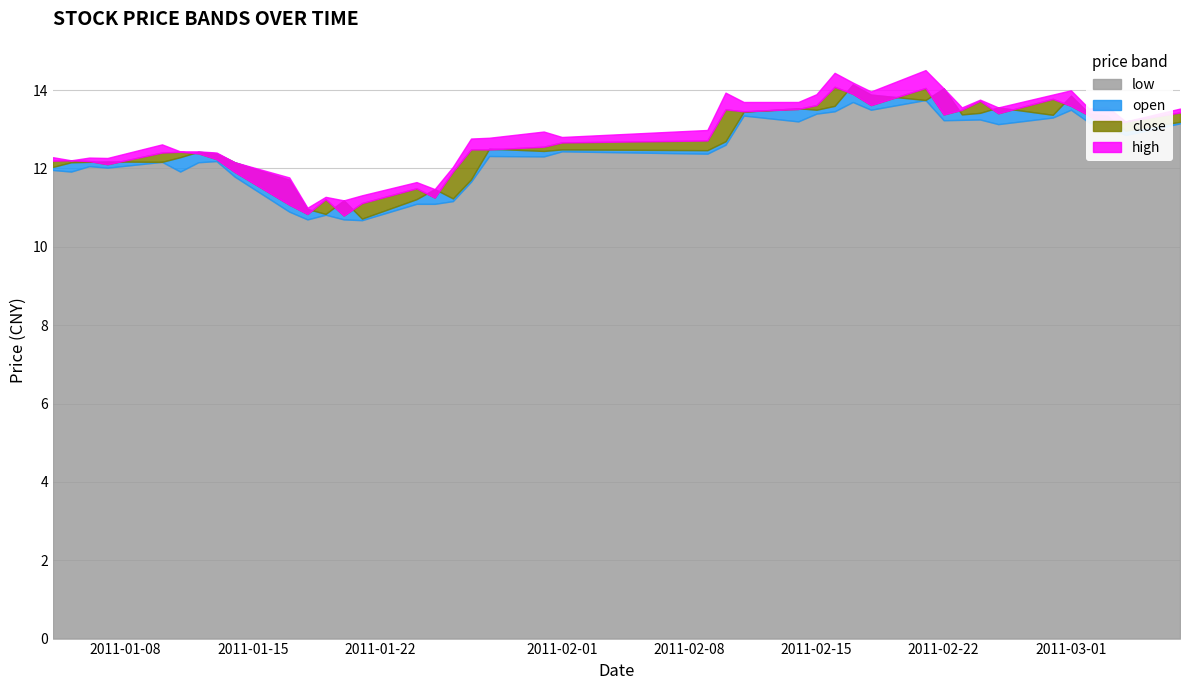

Where does the low series first go above 12?

2011-01-06